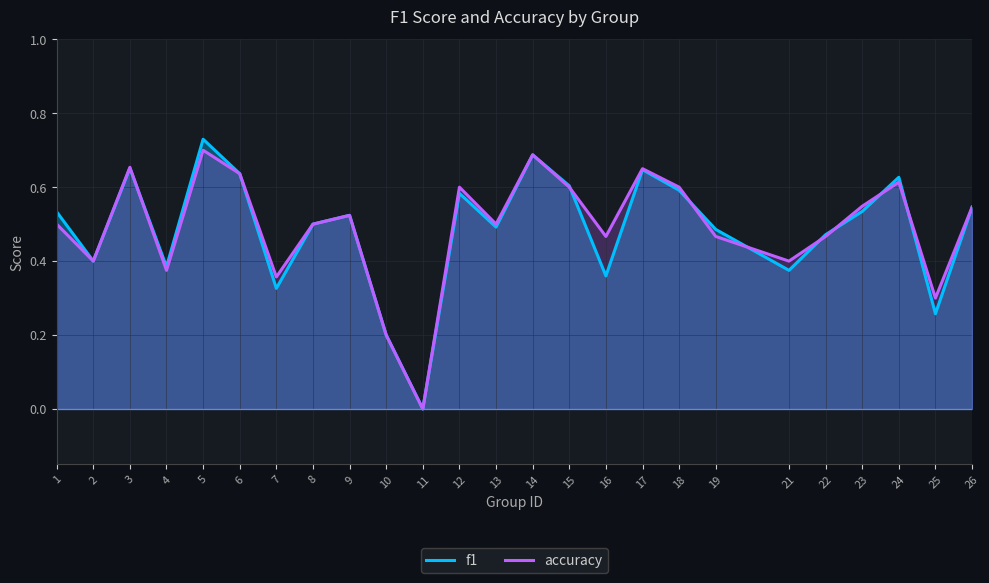

Between 2 and 7, which is larger?

2